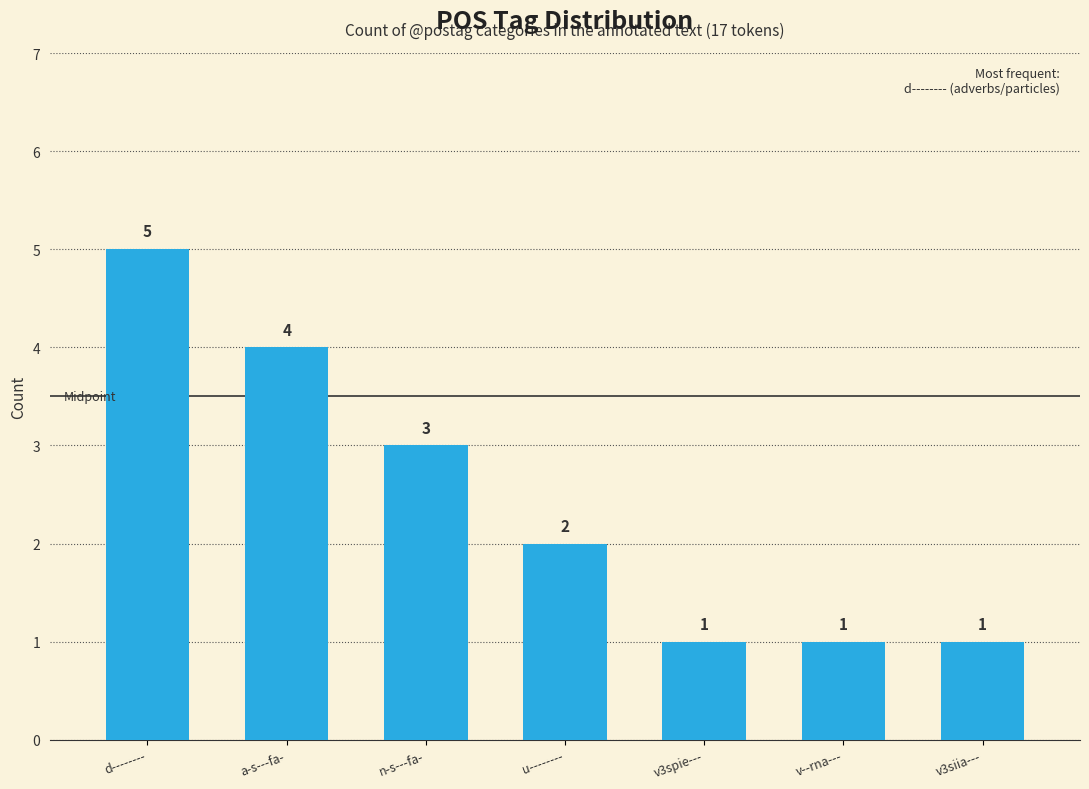

How many data points does each series have?

7